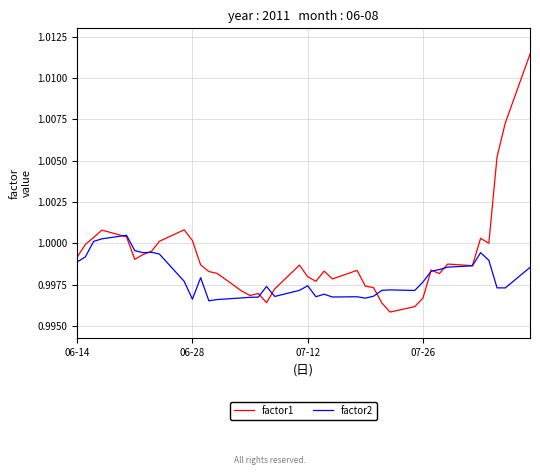

List the series in order of their overall mean, lowest first.

factor2, factor1